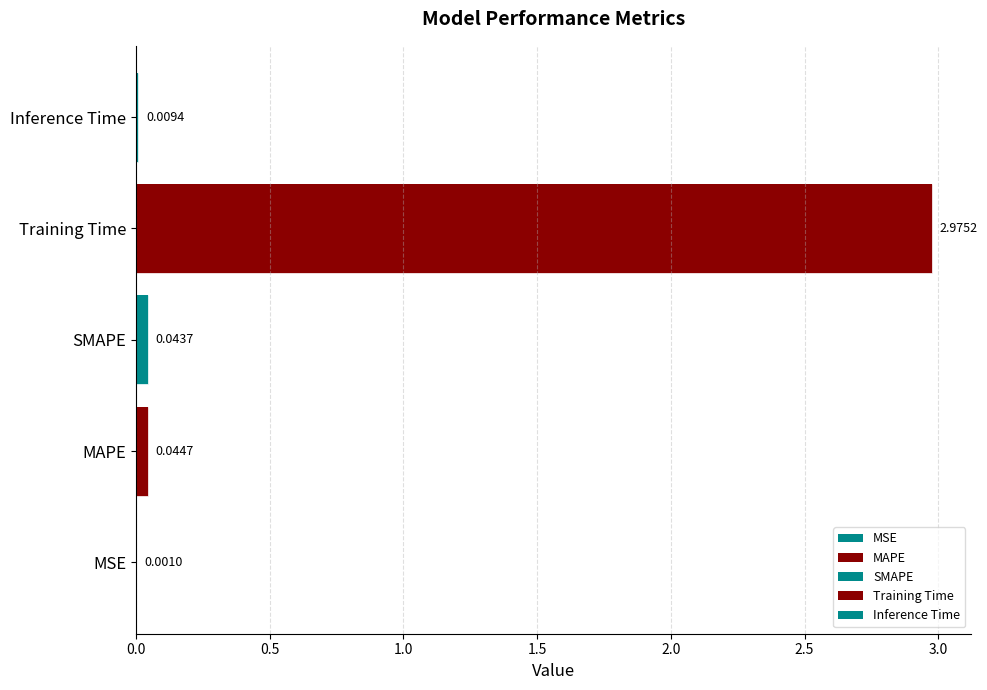

How many bars are there in total?

5